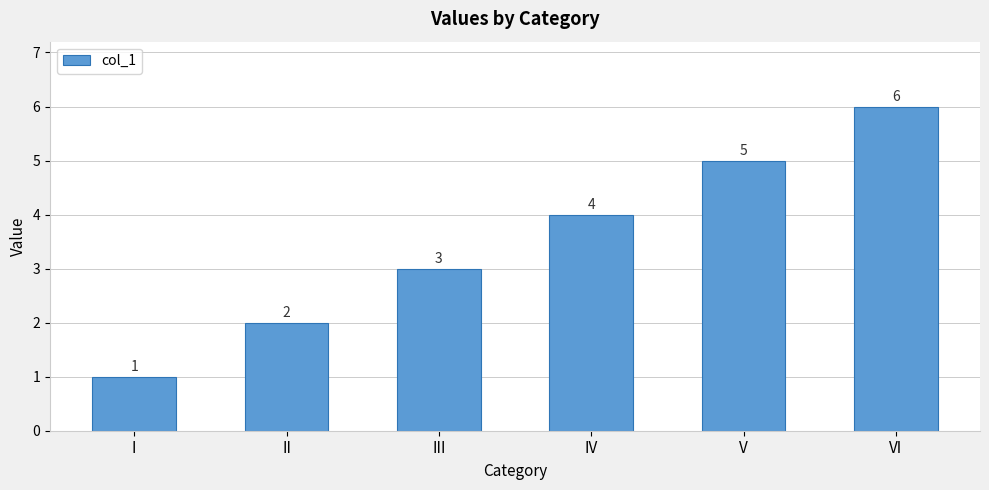

Rank the categories by value from lowest to highest.

I, II, III, IV, V, VI